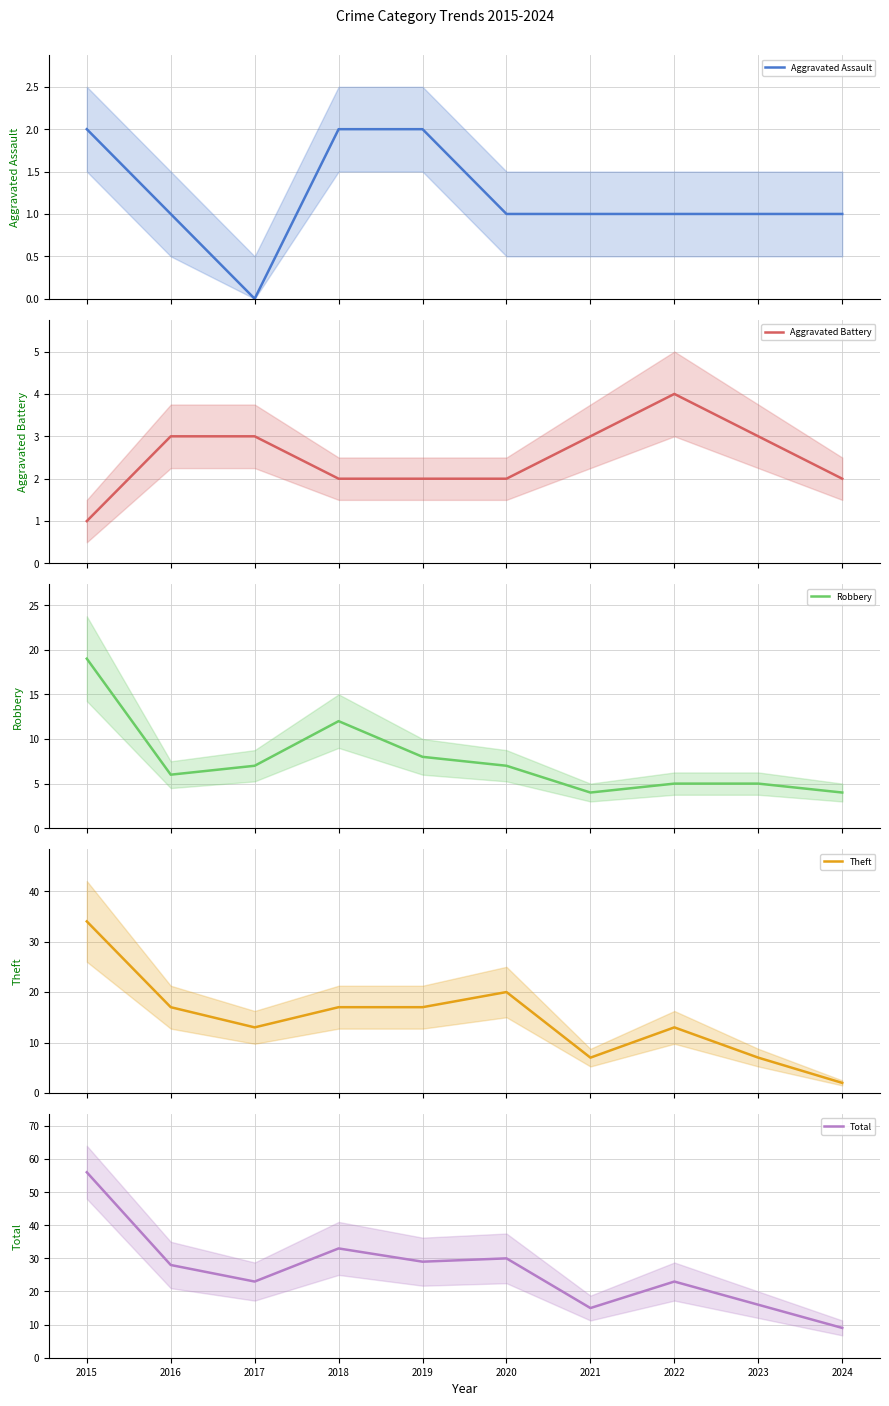

How many Aggravated Battery values are between 2 and 3?

8